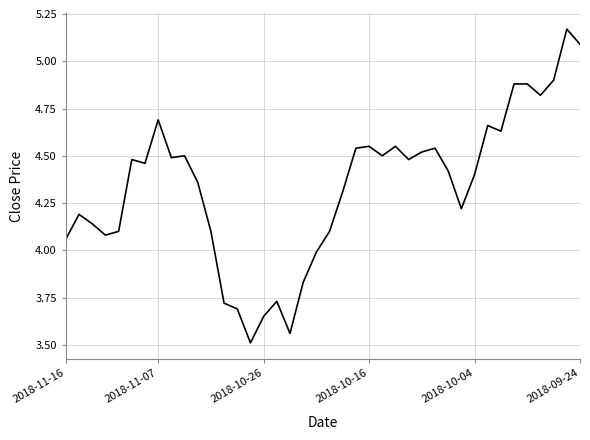

What is the difference between the maximum and minimum values?

1.7